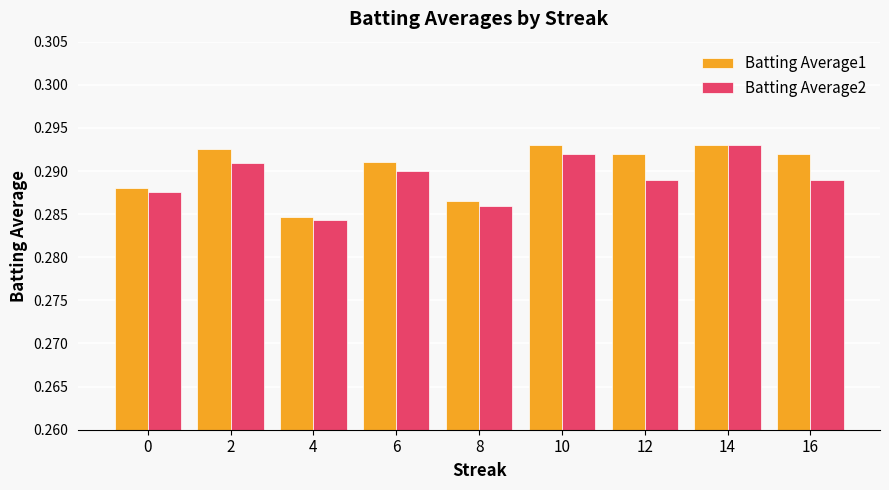

The Batting Average1 series shows 0.4 at 10. True or false?

False